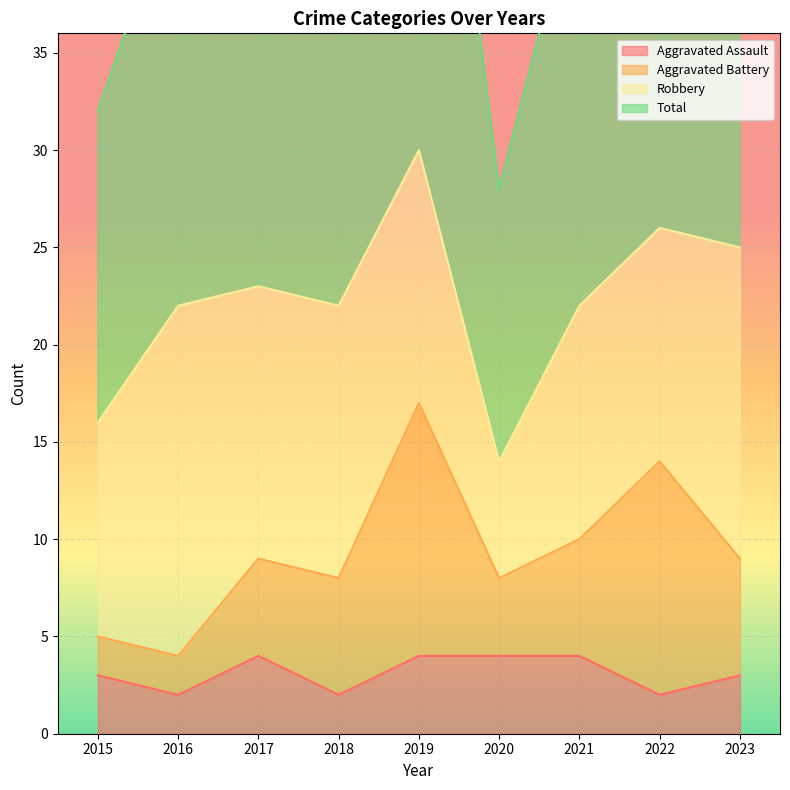

Is it true that Aggravated Assault equals 1 at 2020?

False